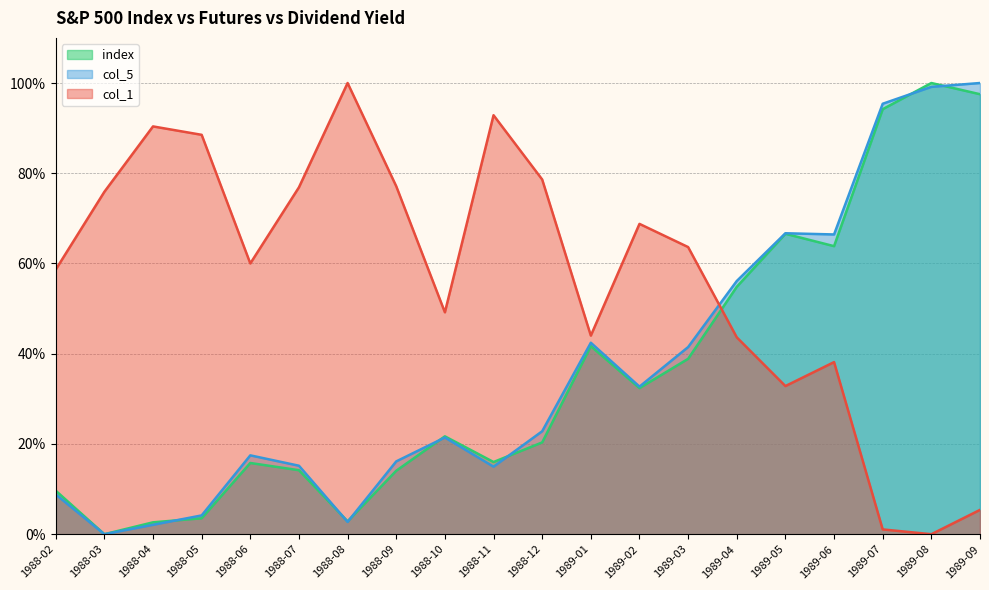

What is the label of the 8th point from the right?

1989-02